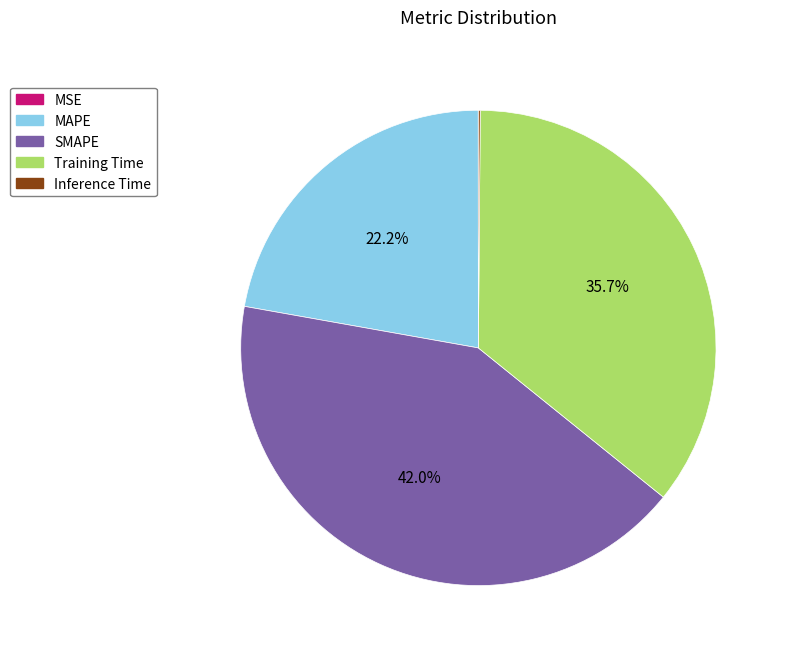

Does Training Time account for over 50% of the chart?

No